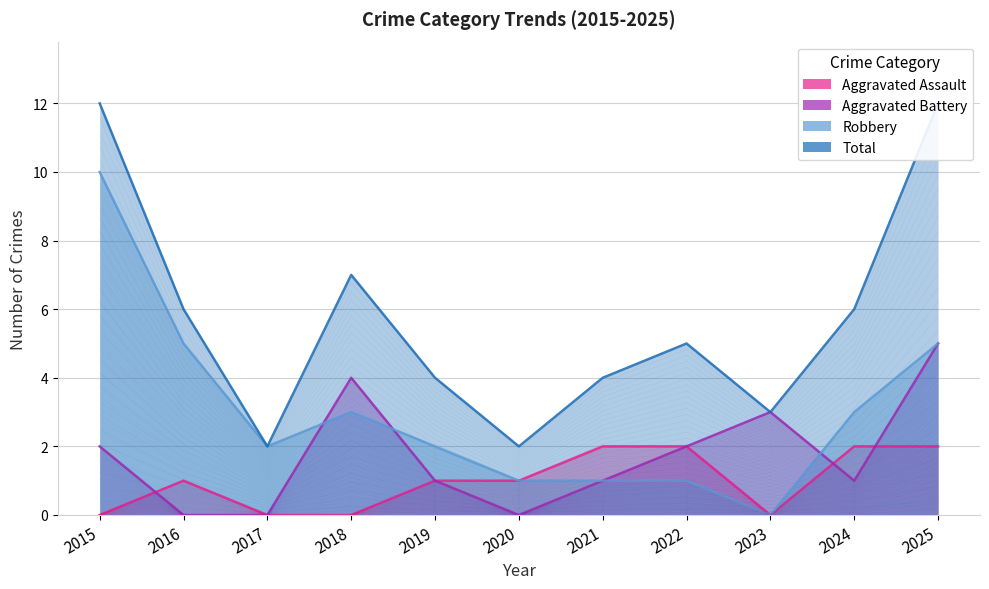

Reading right to left, transcribe all the data shown in this chart.

Aggravated Assault: 2025=2	2024=2	2023=0	2022=2	2021=2	2020=1	2019=1	2018=0	2017=0	2016=1	2015=0
Aggravated Battery: 2025=5	2024=1	2023=3	2022=2	2021=1	2020=0	2019=1	2018=4	2017=0	2016=0	2015=2
Robbery: 2025=5	2024=3	2023=0	2022=1	2021=1	2020=1	2019=2	2018=3	2017=2	2016=5	2015=10
Total: 2025=12	2024=6	2023=3	2022=5	2021=4	2020=2	2019=4	2018=7	2017=2	2016=6	2015=12